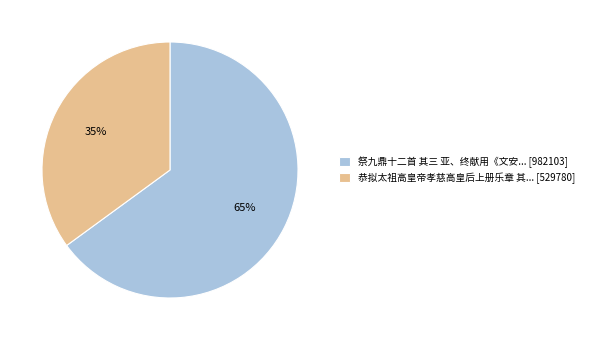

Count the number of slices in the pie.

2